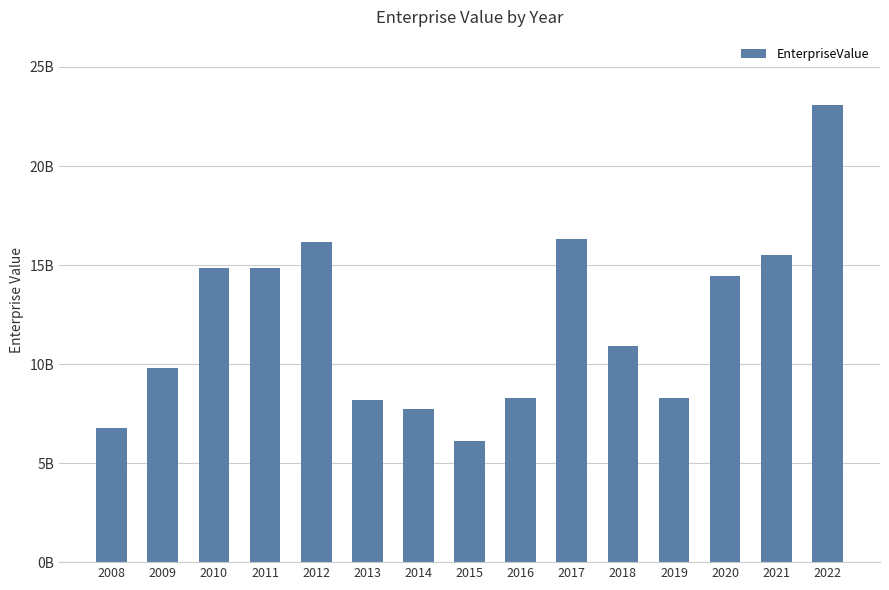

What value does the data have at 2009?

9785235776.2